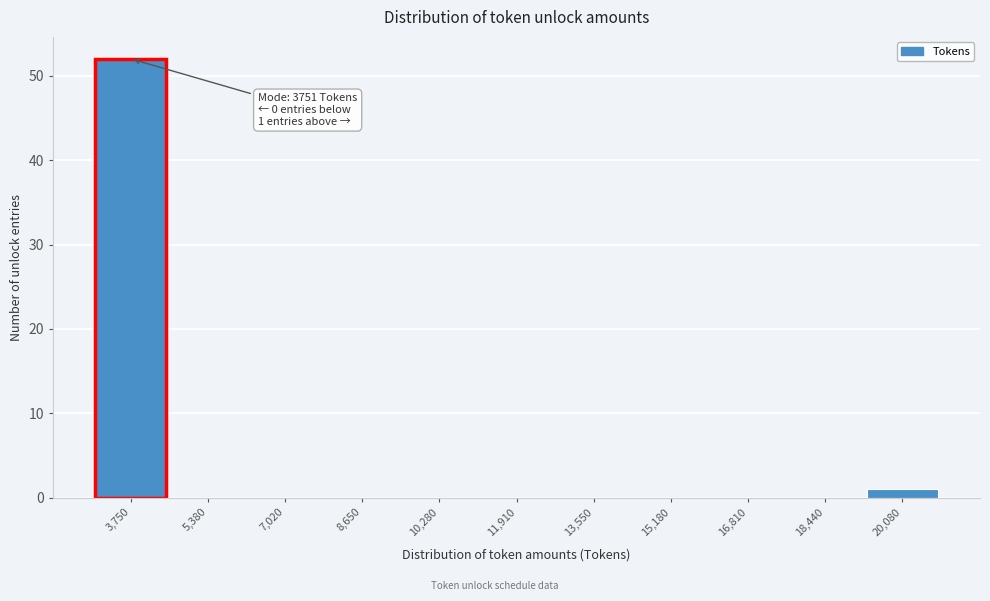

Reading left to right, list all the values displayed in this chart.

3,750=52	5,380=0	7,020=0	8,650=0	10,280=0	11,910=0	13,550=0	15,180=0	16,810=0	18,440=0	20,080=1